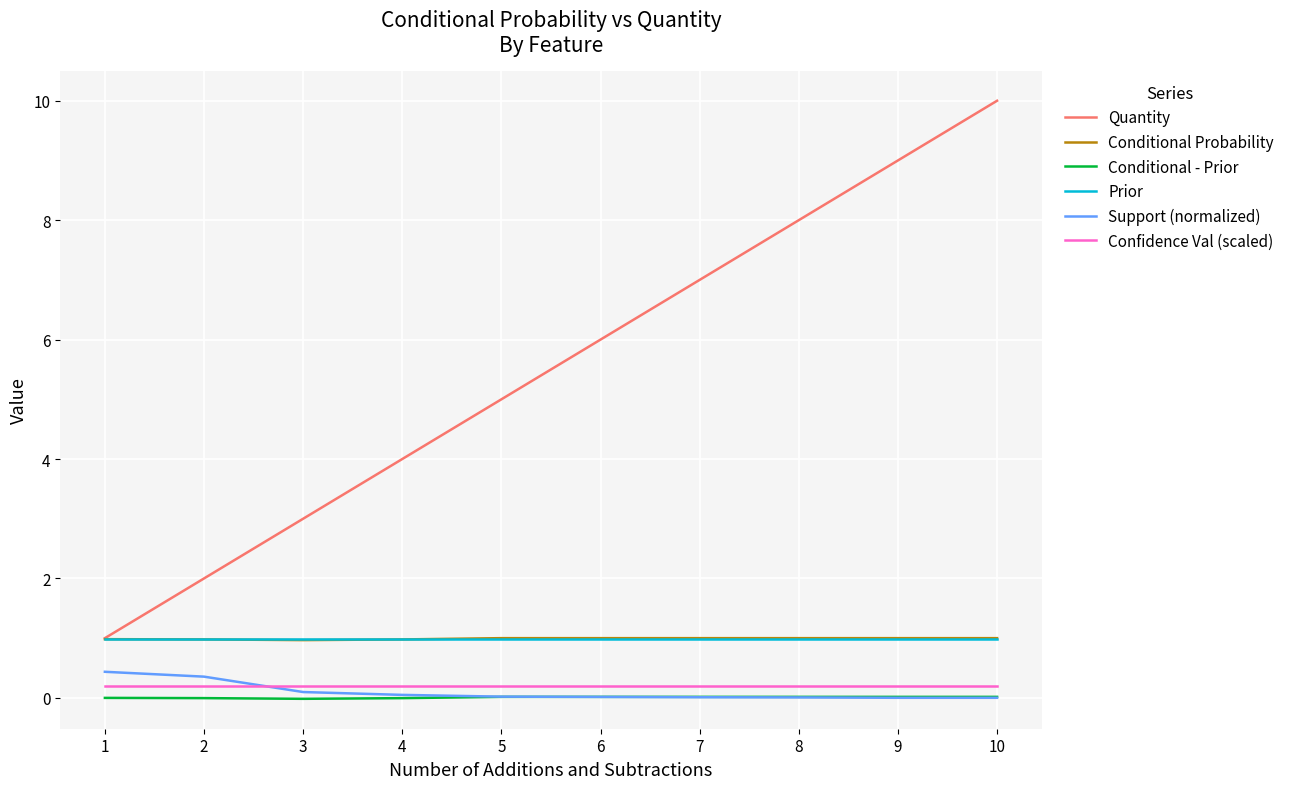

Is the value of Prior at 9 greater than the value of Conditional - Prior at 4?

Yes